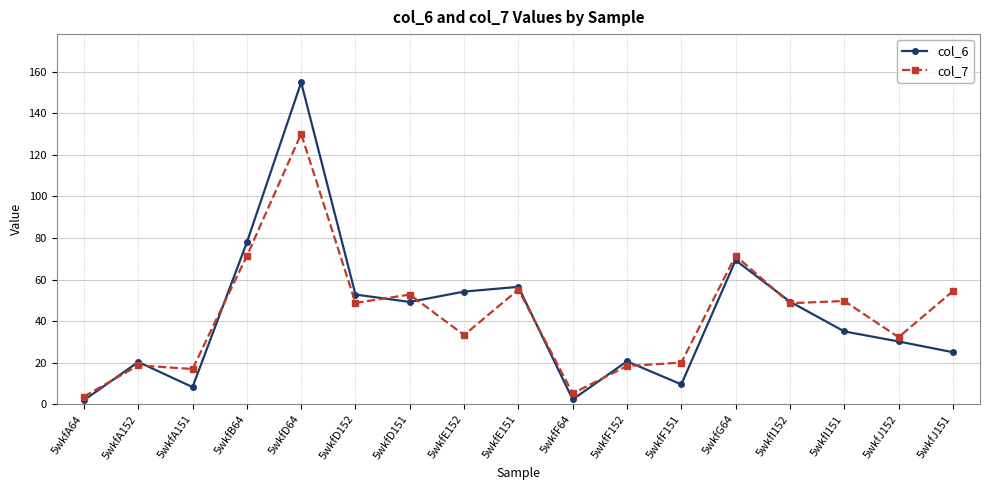

Rank the series at 5wkfI151 from highest to lowest value.

col_7, col_6